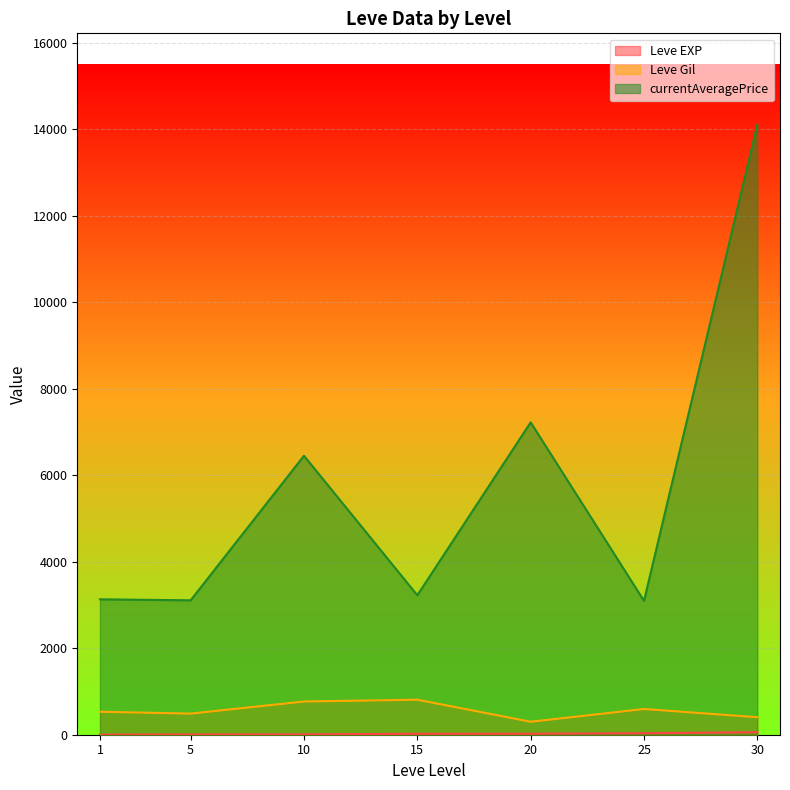

Which series has the widest spread of values?

currentAveragePrice